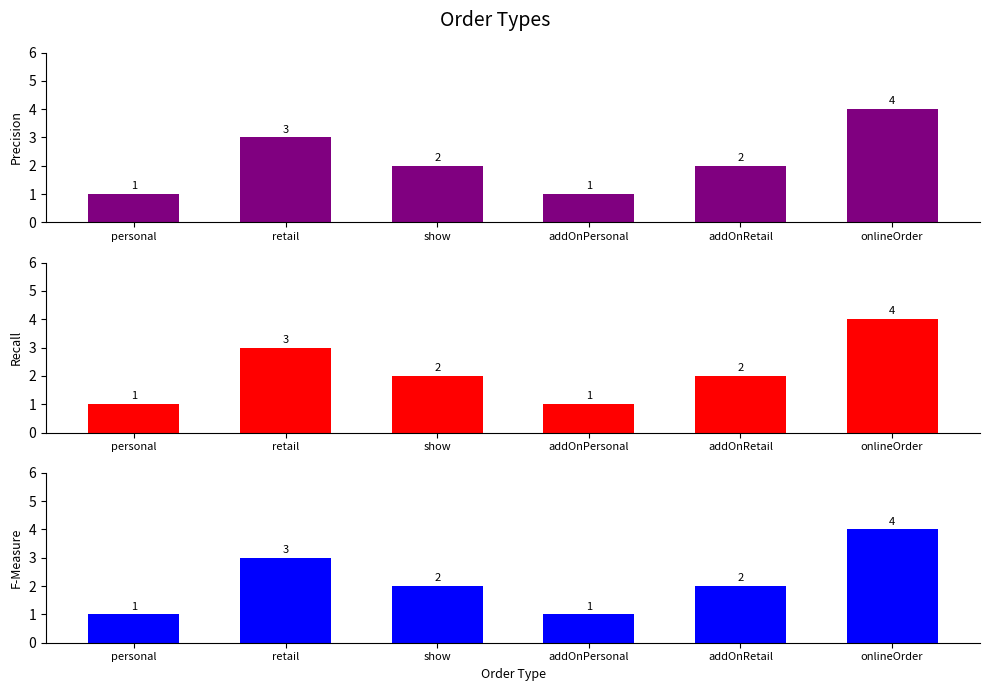

True or false: the data shows 2 at addOnRetail.

True